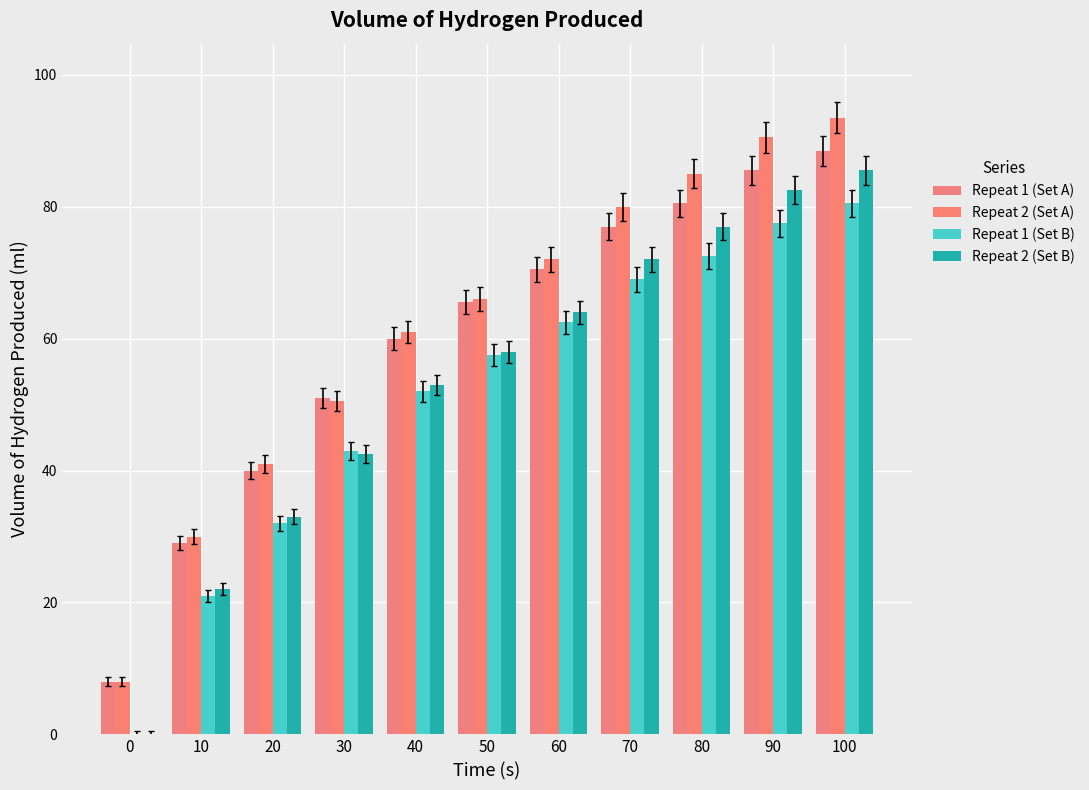

At which label is Repeat 1 (Set B) closest to 40?

30